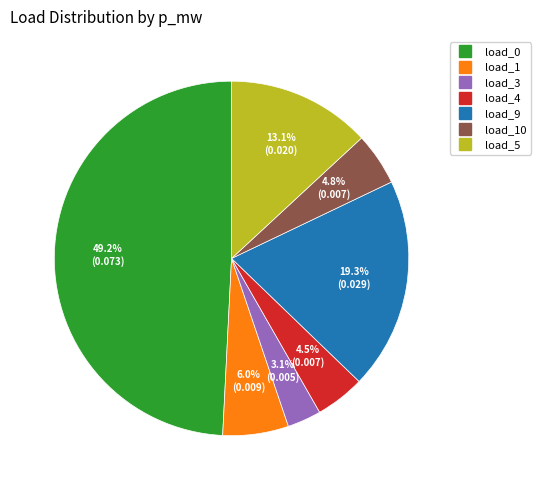

Is there any slice that represents more than half of the pie?

No